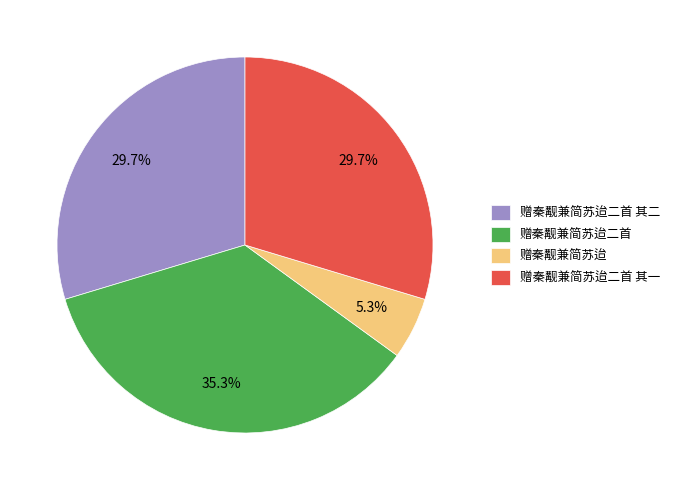

Is it true that 赠秦觏兼简苏迨二首 is 35% of the pie?

True